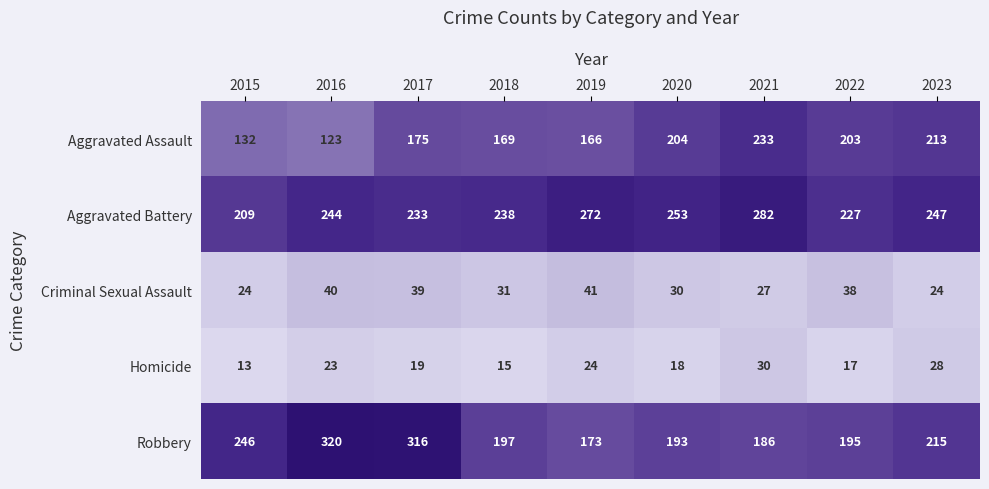

At how many categories does at least one series exceed 217?

9